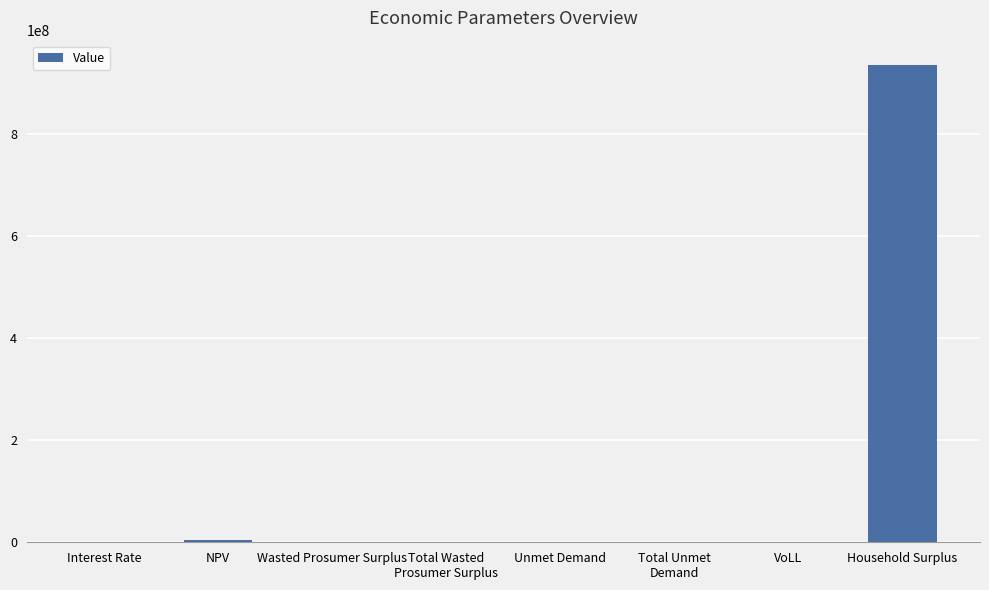

Which label corresponds to the largest value in the chart?

Household Surplus